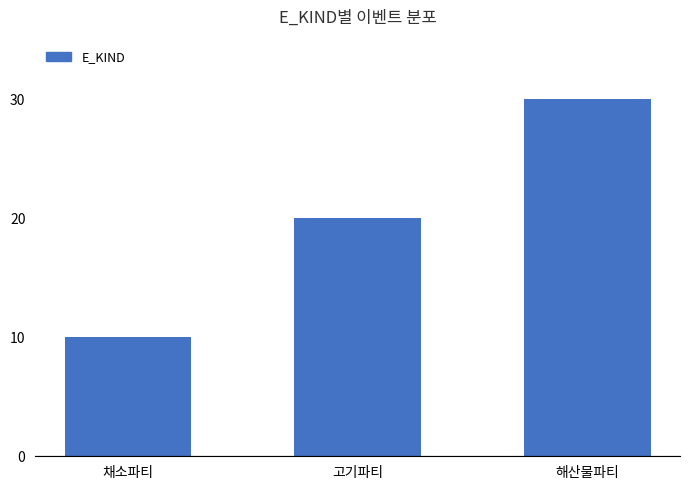

Reading left to right, extract all data points from this chart.

채소파티=10	고기파티=20	해산물파티=30